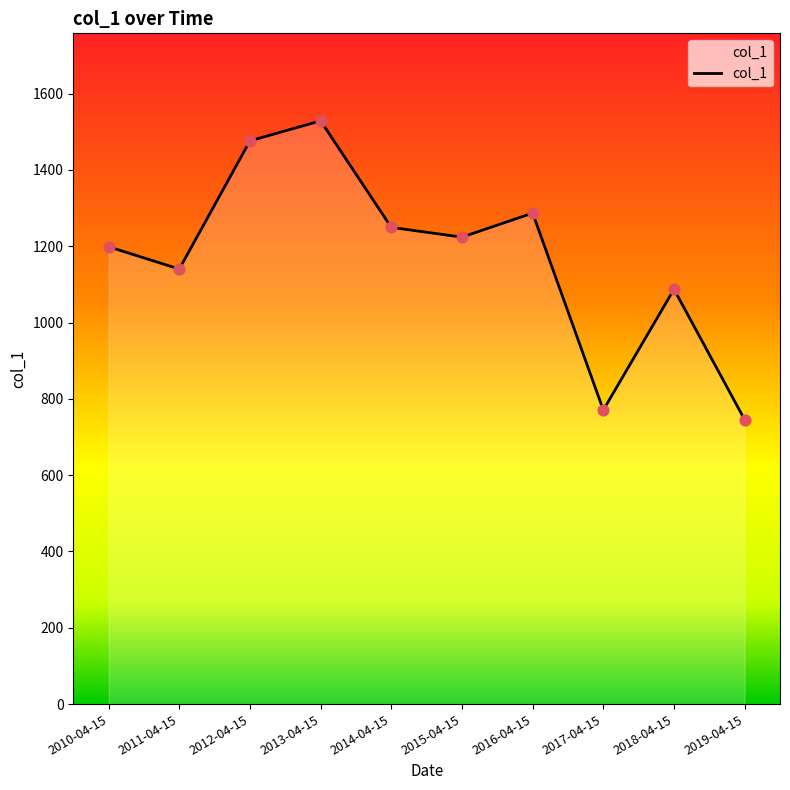

What is the change in value from 2010-04-15 to 2012-04-15?

+277.6